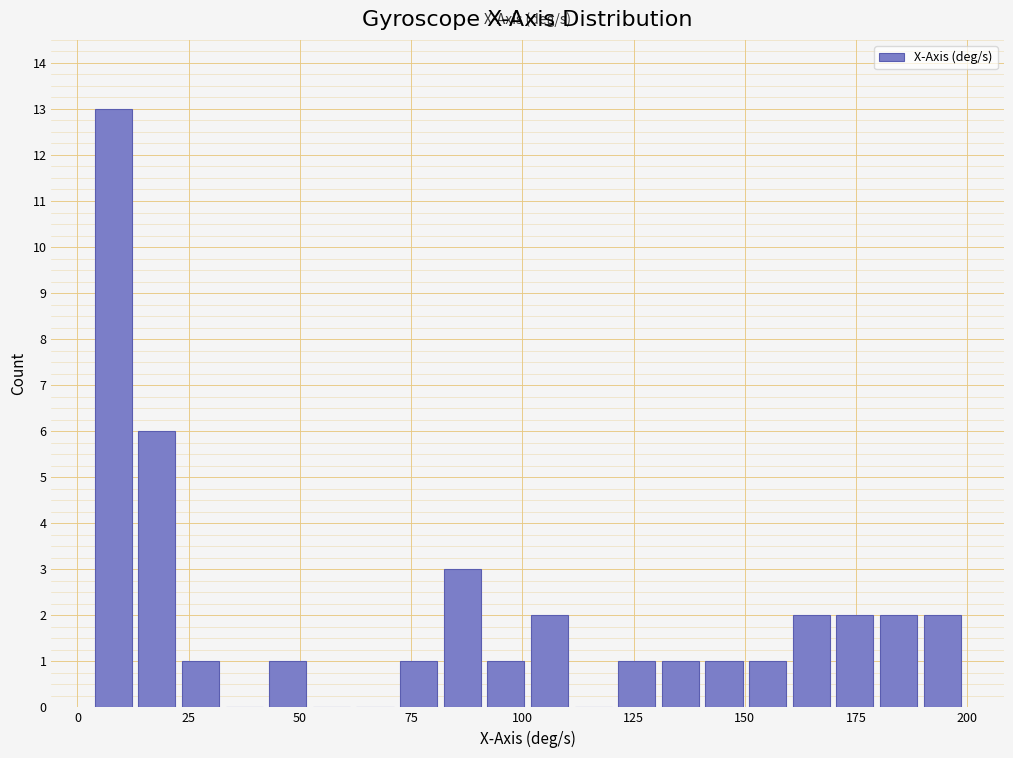

Read against the x-axis, roughly where is the centre of the tallest bar?

10